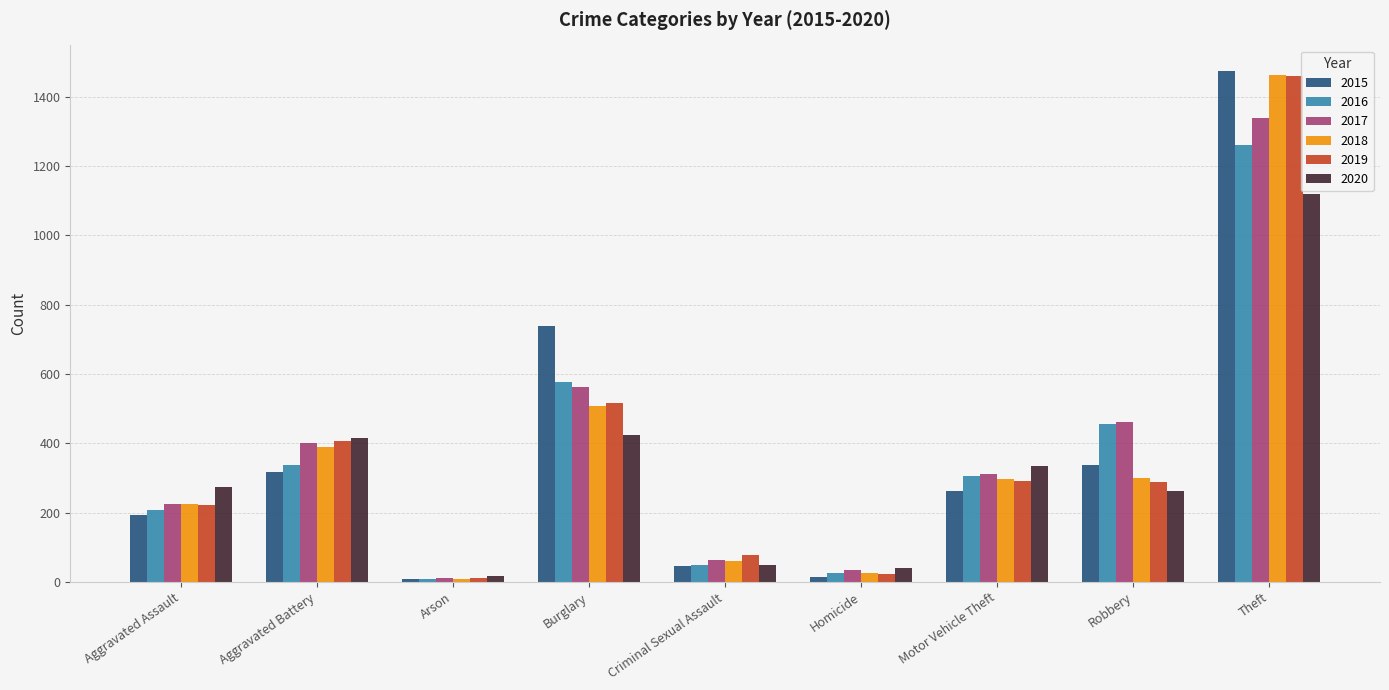

Is it true that 2019 equals 365 at Aggravated Assault?

False